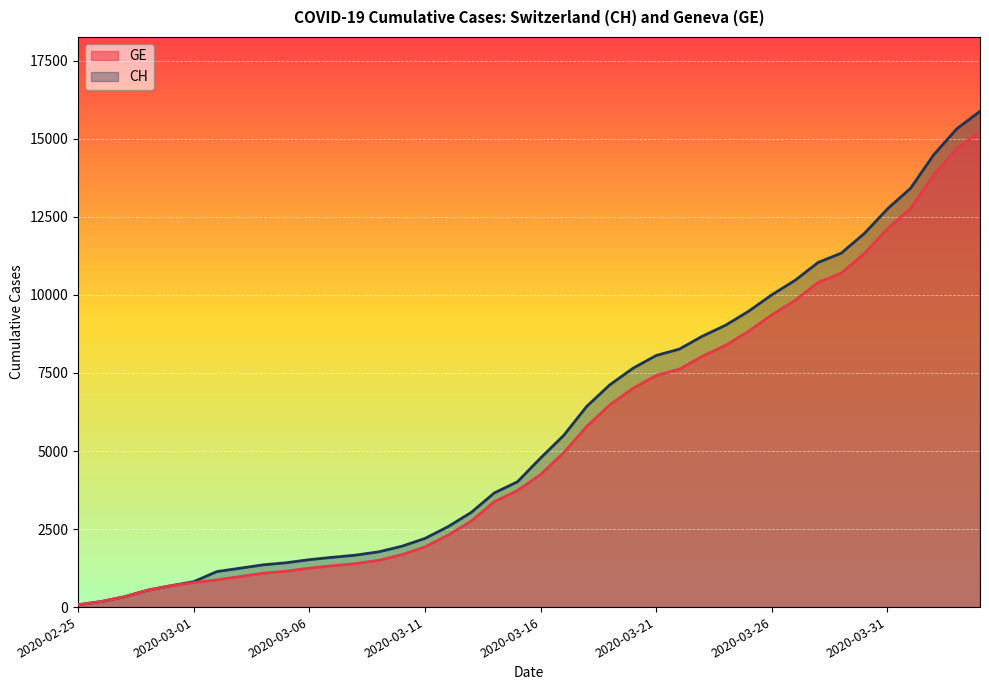

At which label is CH closest to 7978?

2020-03-21